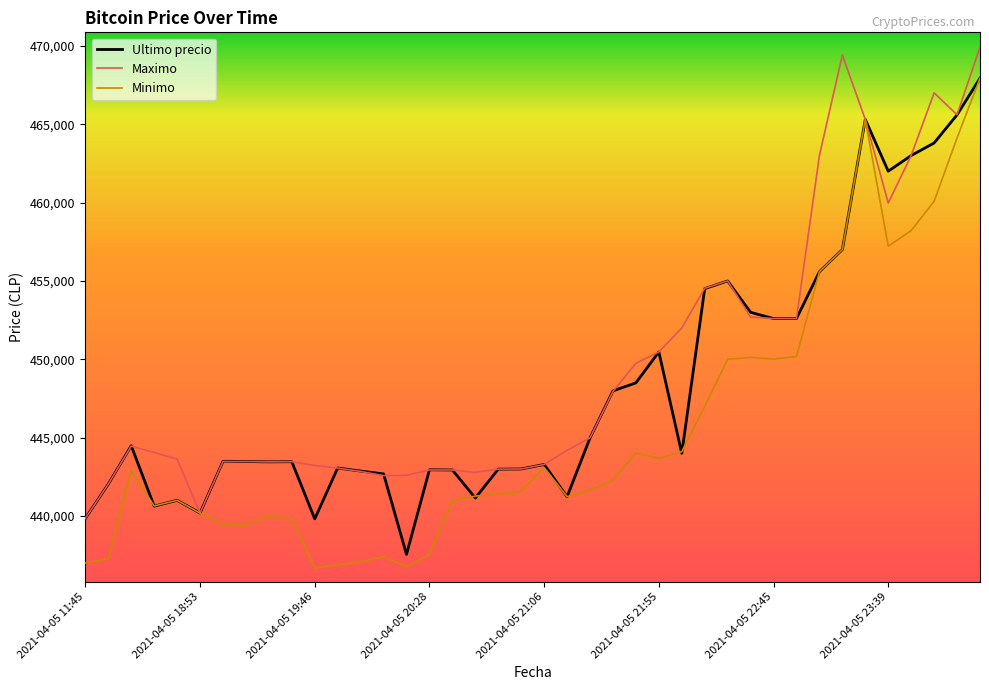

What are all the series names shown in the legend?

Ultimo precio, Maximo, Minimo